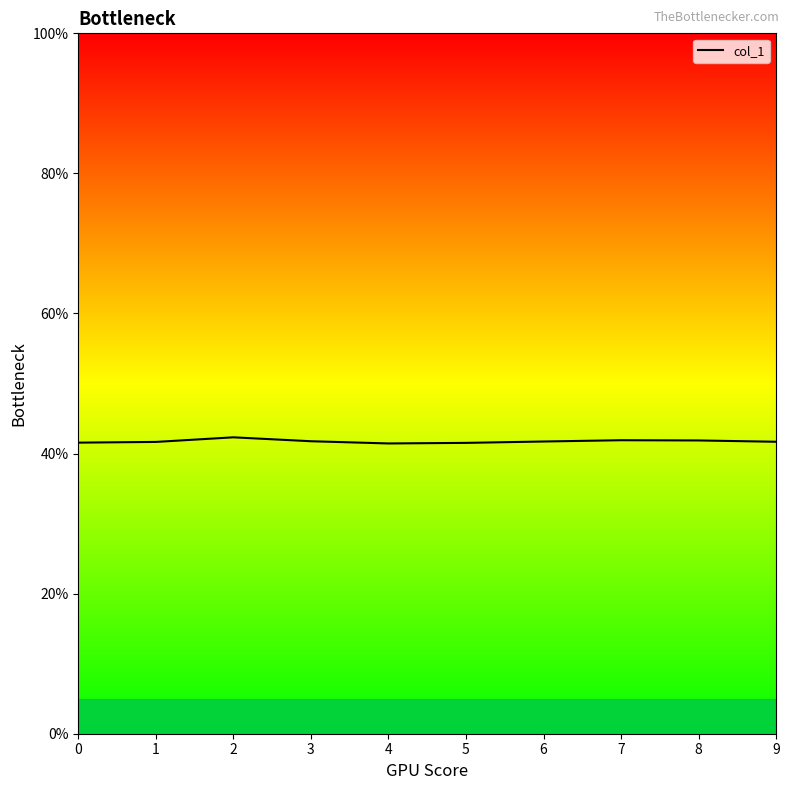

Is it true that the value at 0 is 60.2?

False